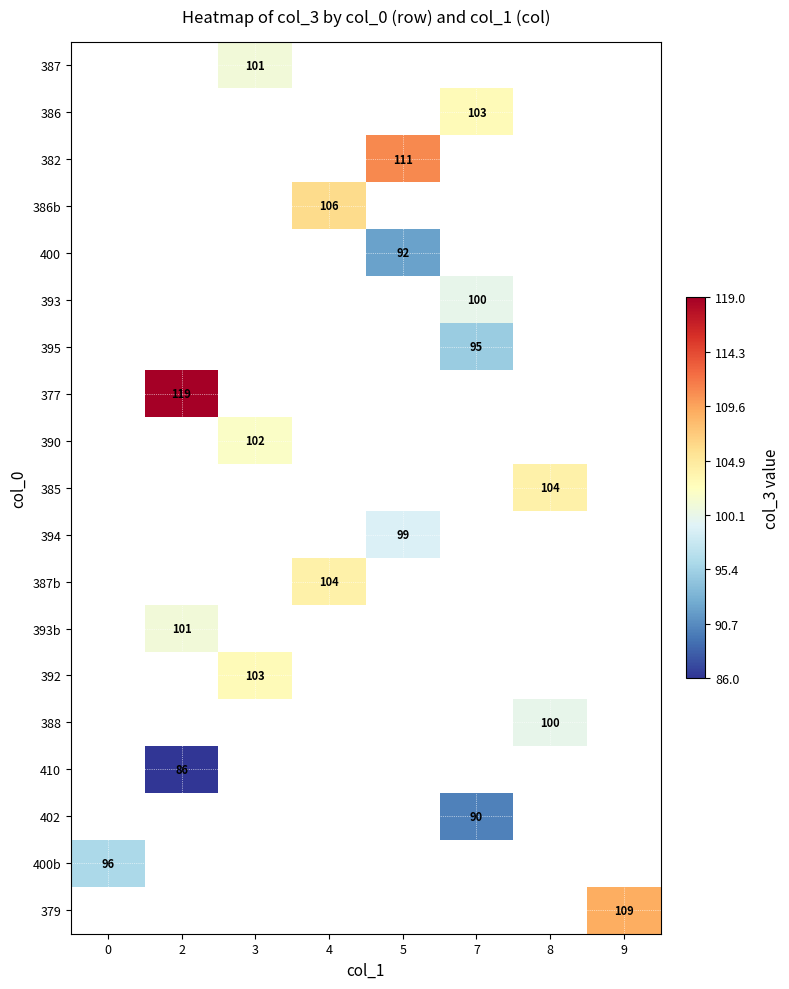

Is it true that 392 equals 47 at 3?

False